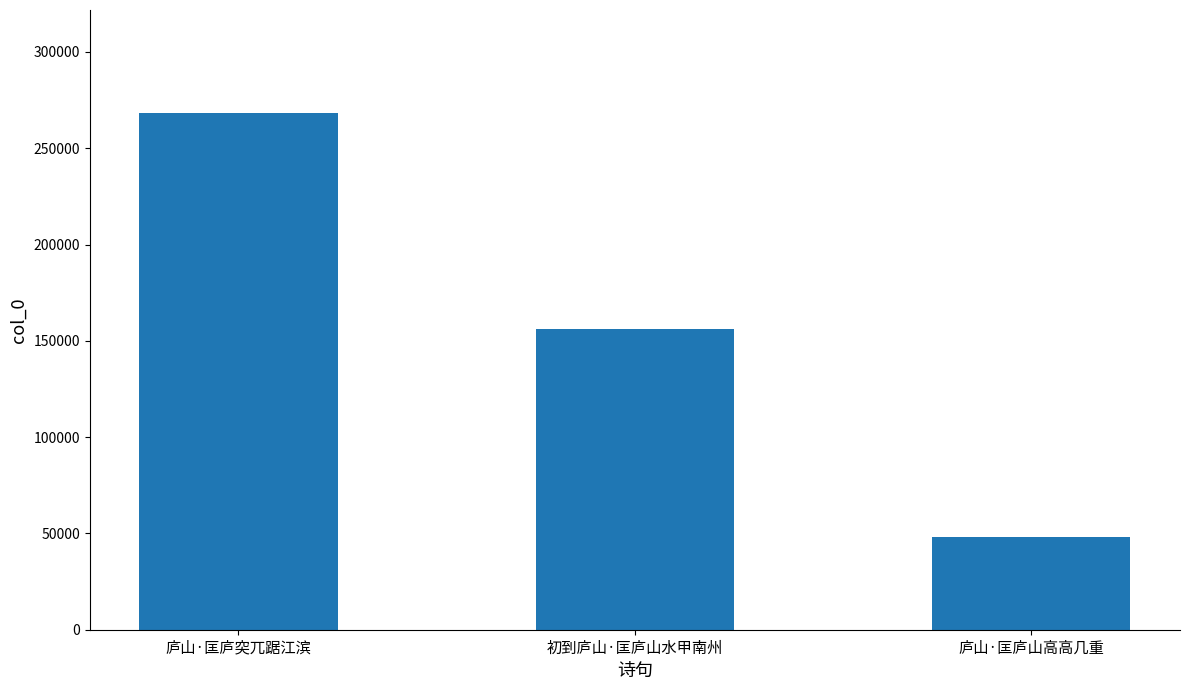

The chart shows a value of 446889 at 庐山·匡庐突兀踞江滨. True or false?

False